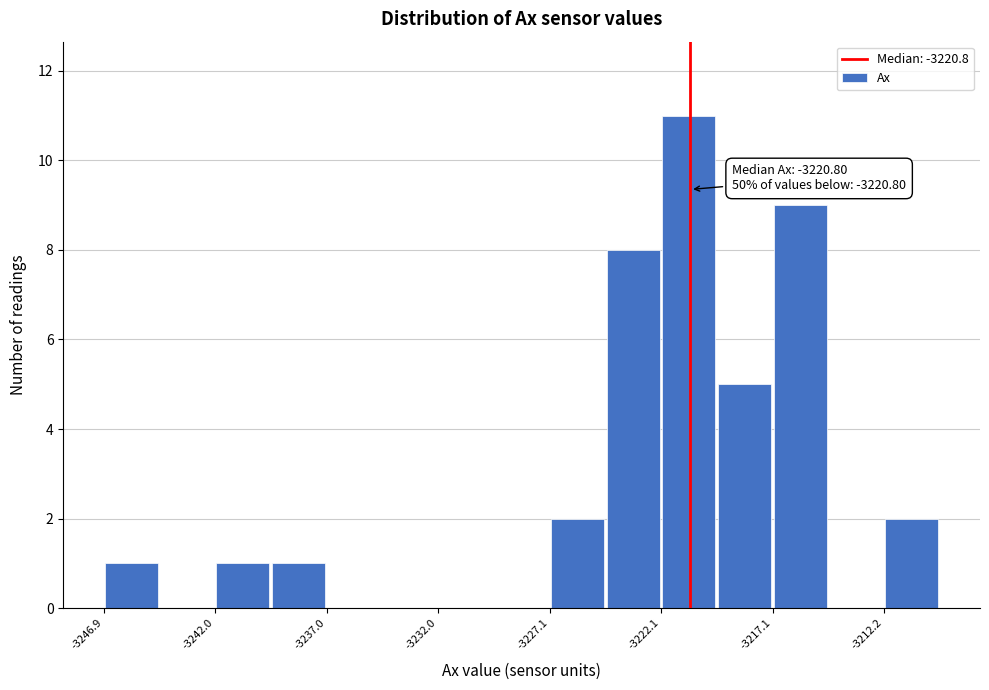

Over which range of the x-axis is the bar tallest?

-3222.0 to -3219.5